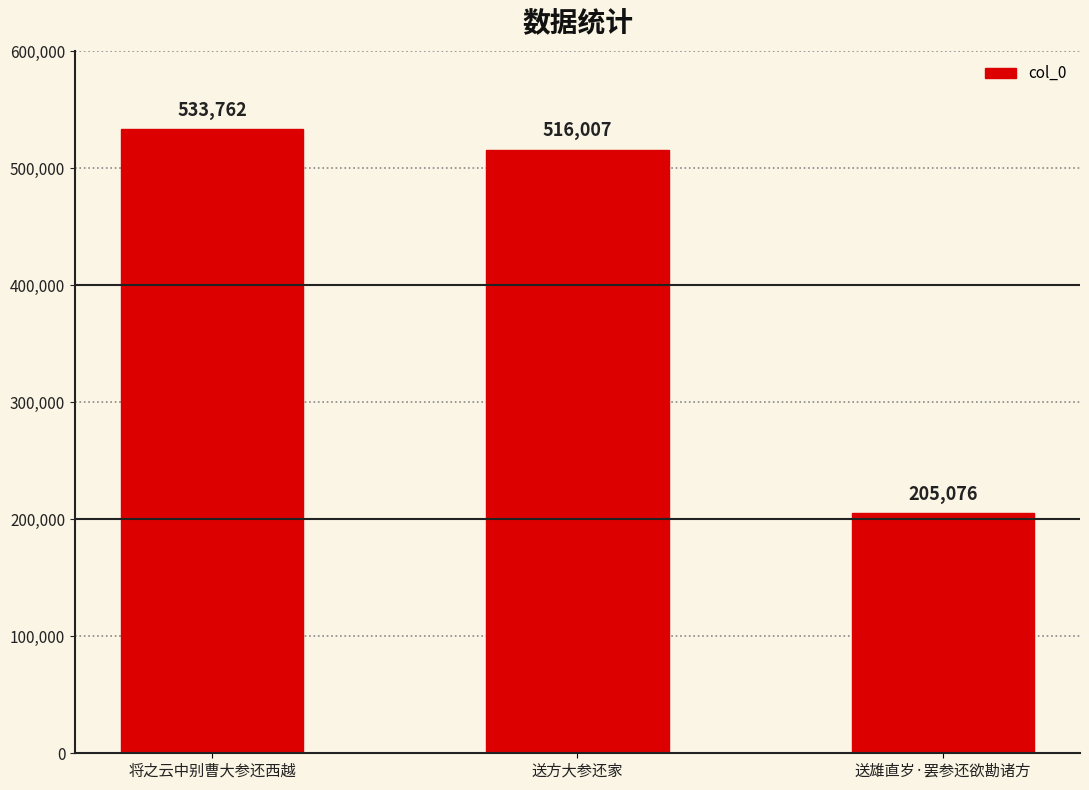

How many values are below 516007?

1